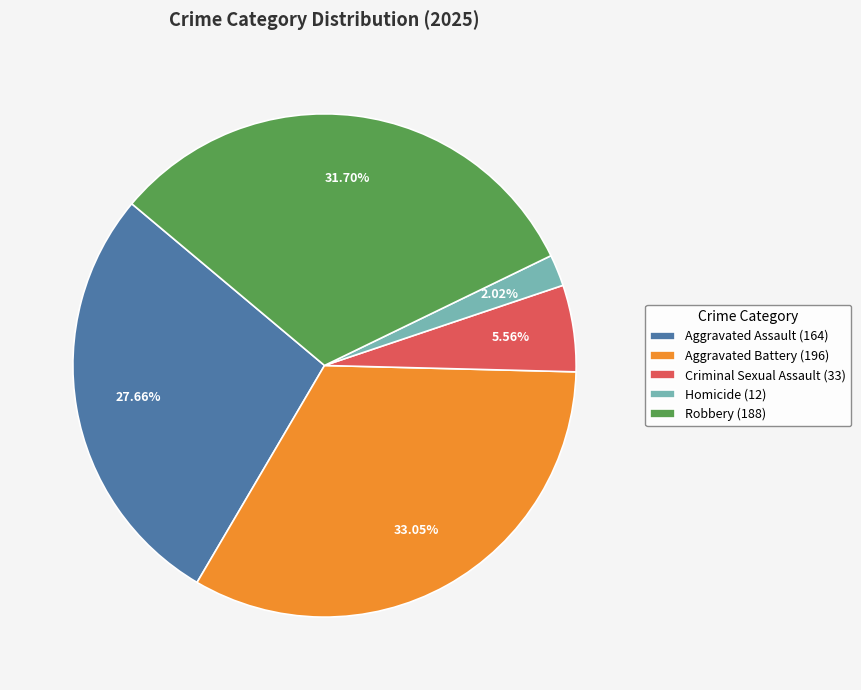

Does Criminal Sexual Assault represent more than half of the total?

No